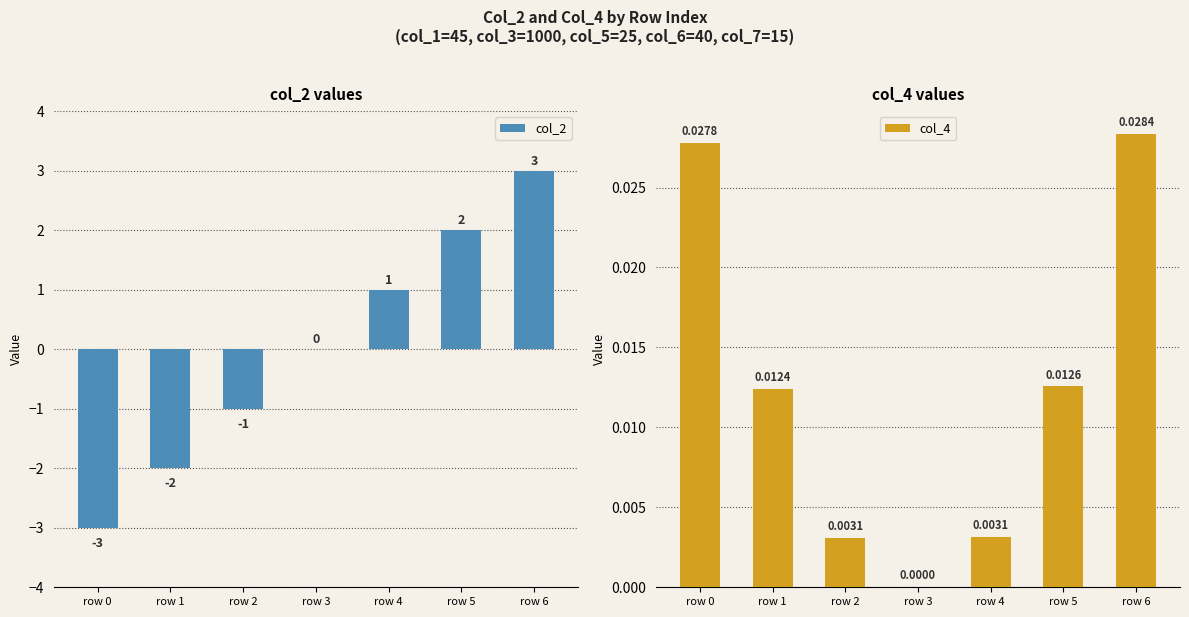

Reading left to right, transcribe all the data shown in this chart.

col_2: row 0=-3.0	row 1=-2.0	row 2=-1.0	row 3=0.0	row 4=1.0	row 5=2.0	row 6=3.0
col_4: row 0=0.0	row 1=0.0	row 2=0.0	row 3=0.0	row 4=0.0	row 5=0.0	row 6=0.0